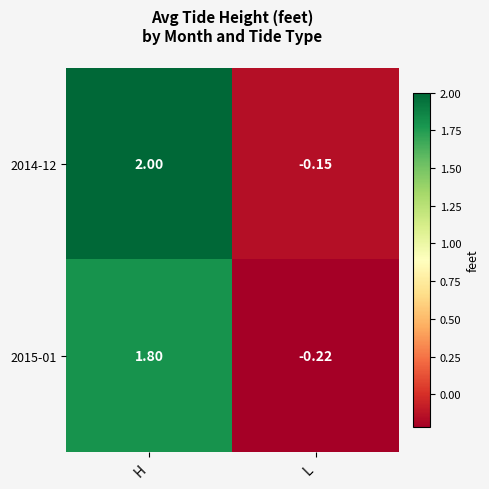

What is the total value across all series at L?

-0.4